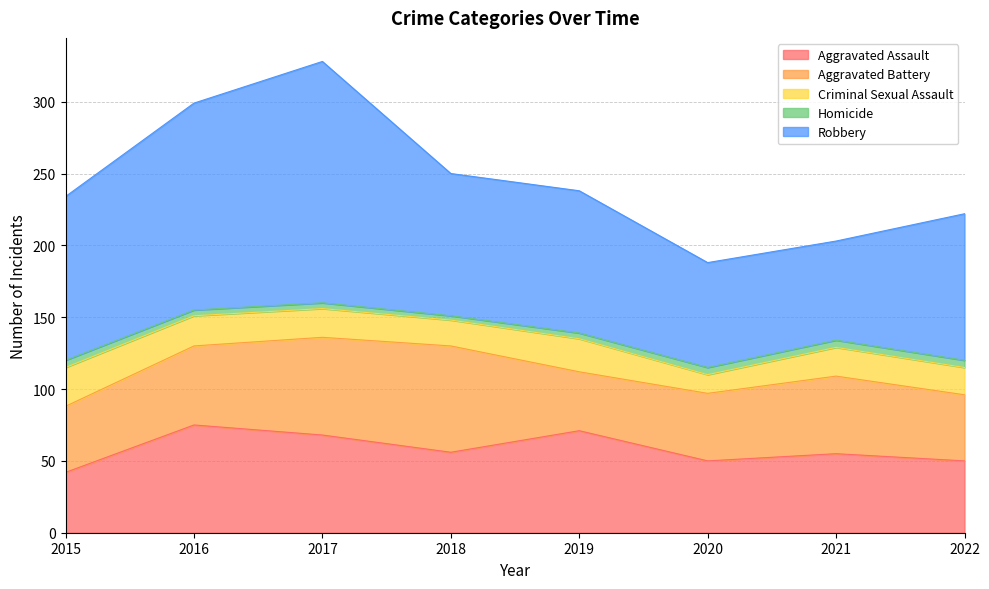

True or false: Aggravated Battery and Criminal Sexual Assault intersect in this chart.

False